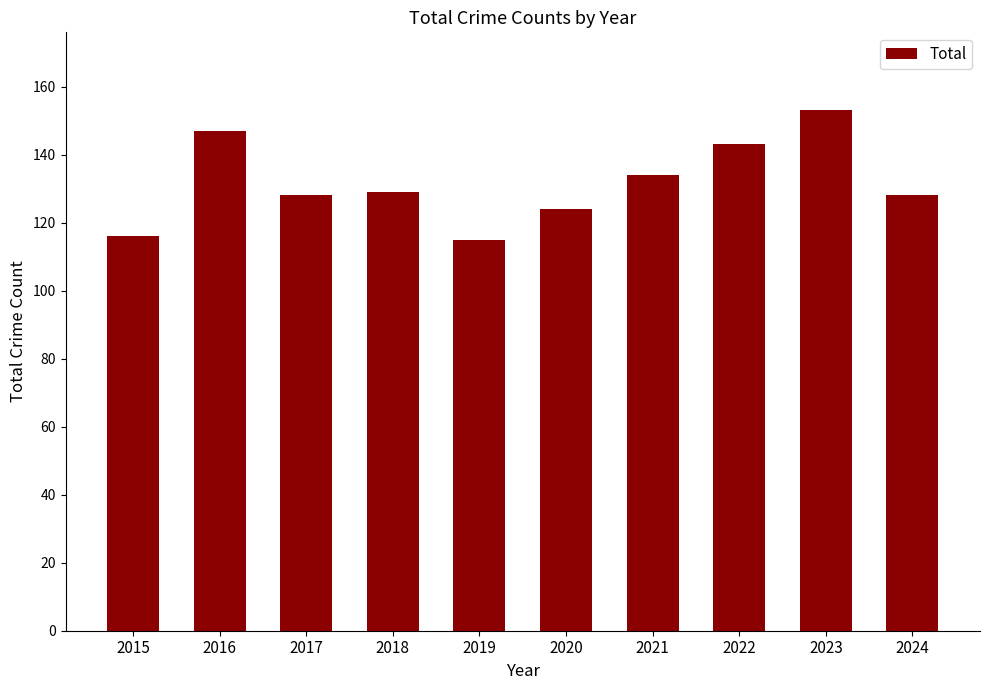

True or false: the data shows 128 at 2017.

True